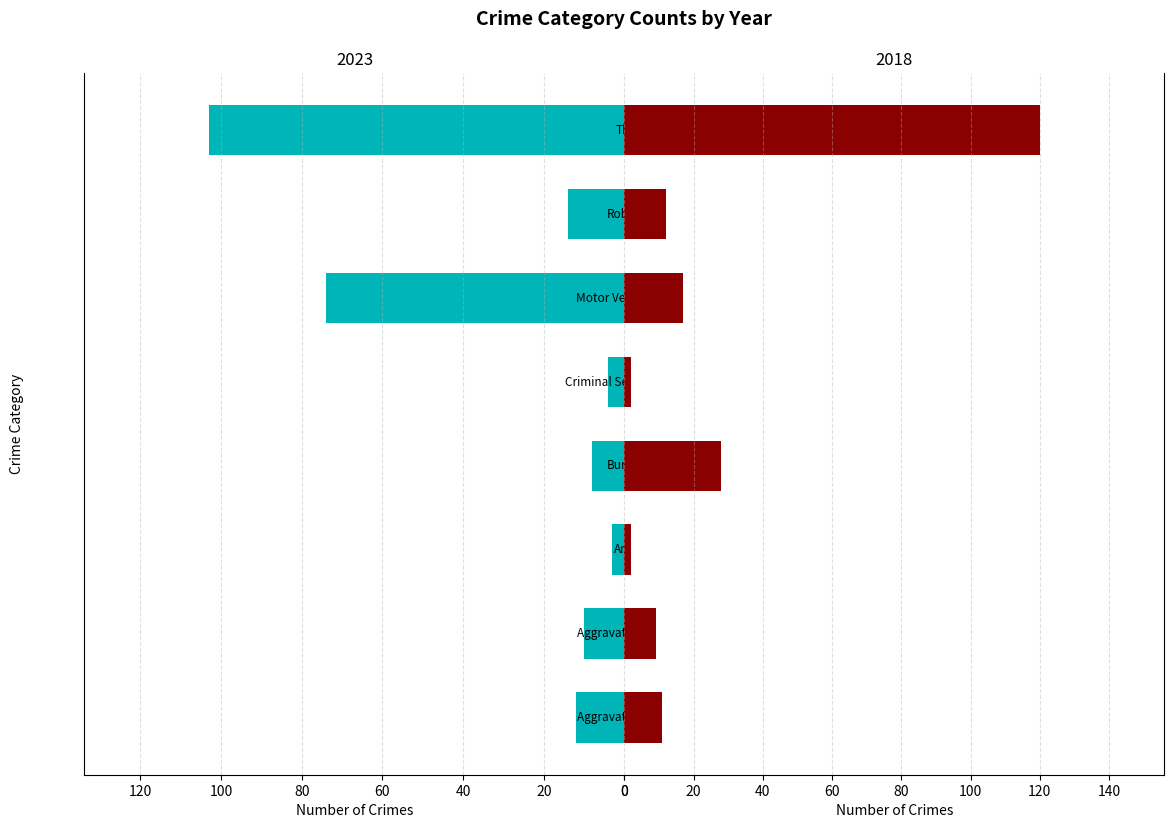

Between Motor Vehicle Theft and Theft, which series saw the biggest shift?

2018